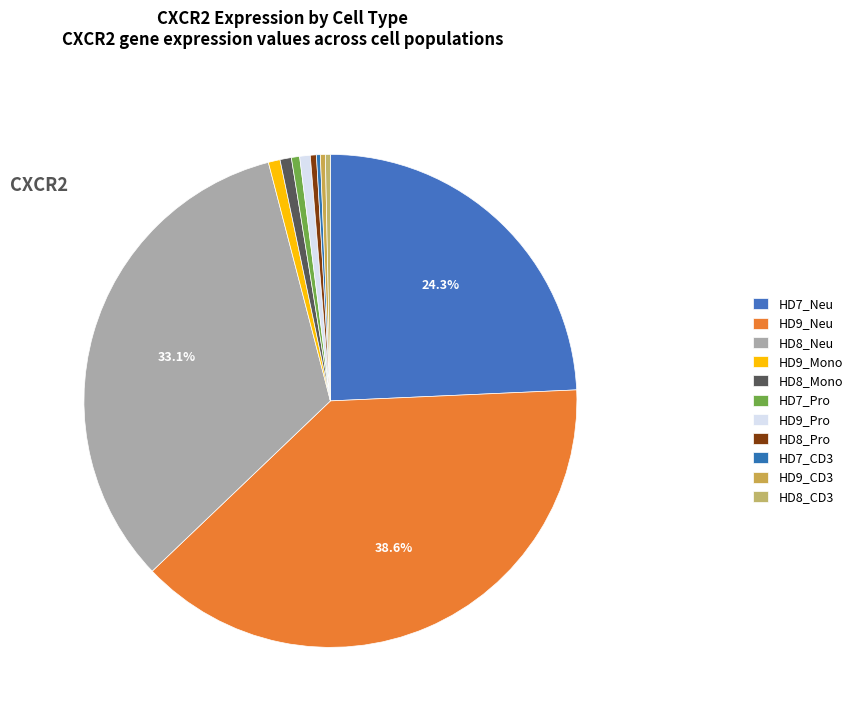

What is the change in value from HD9_Neu to HD7_CD3?

-1612.4